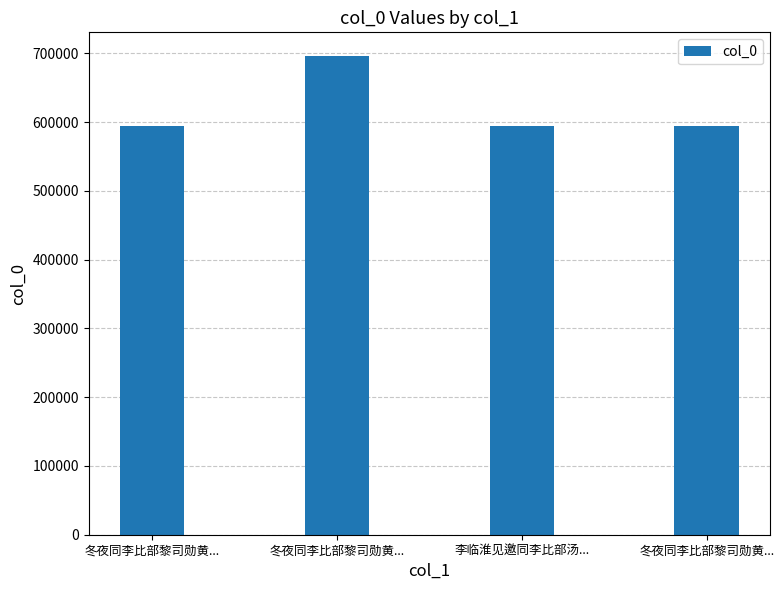

How many bars are there in total?

4